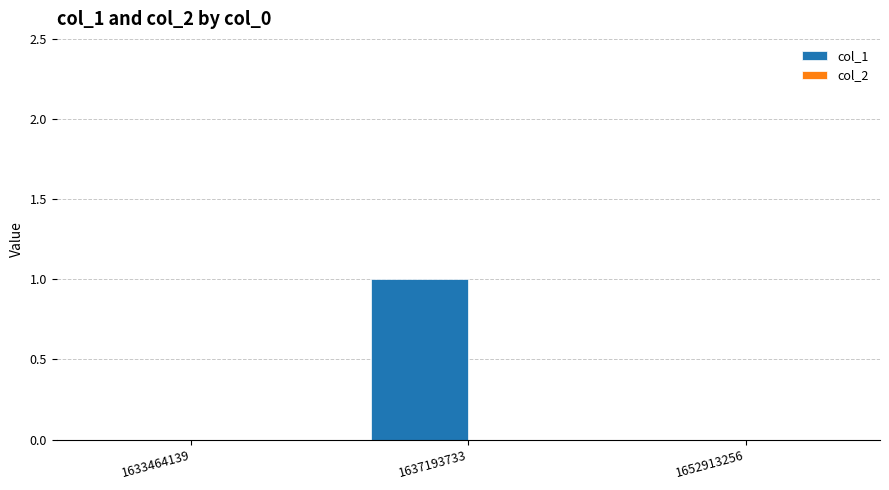

Is it true that the value at 1637193733 is 0?

False